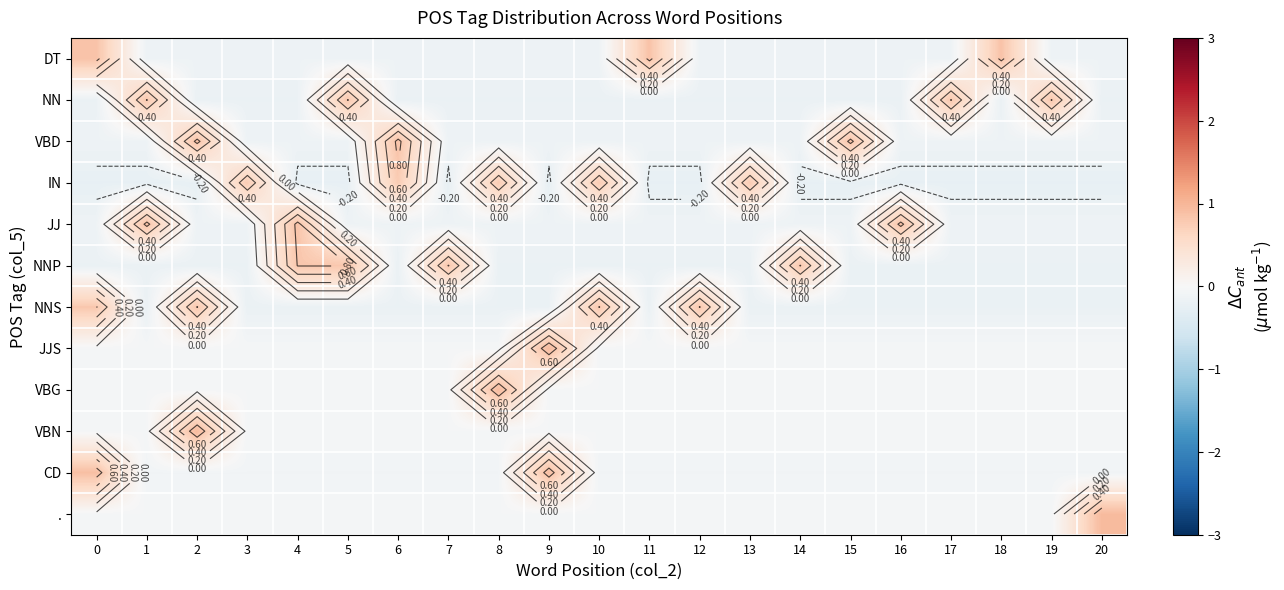

What is the total value across all series at 17?

-0.5